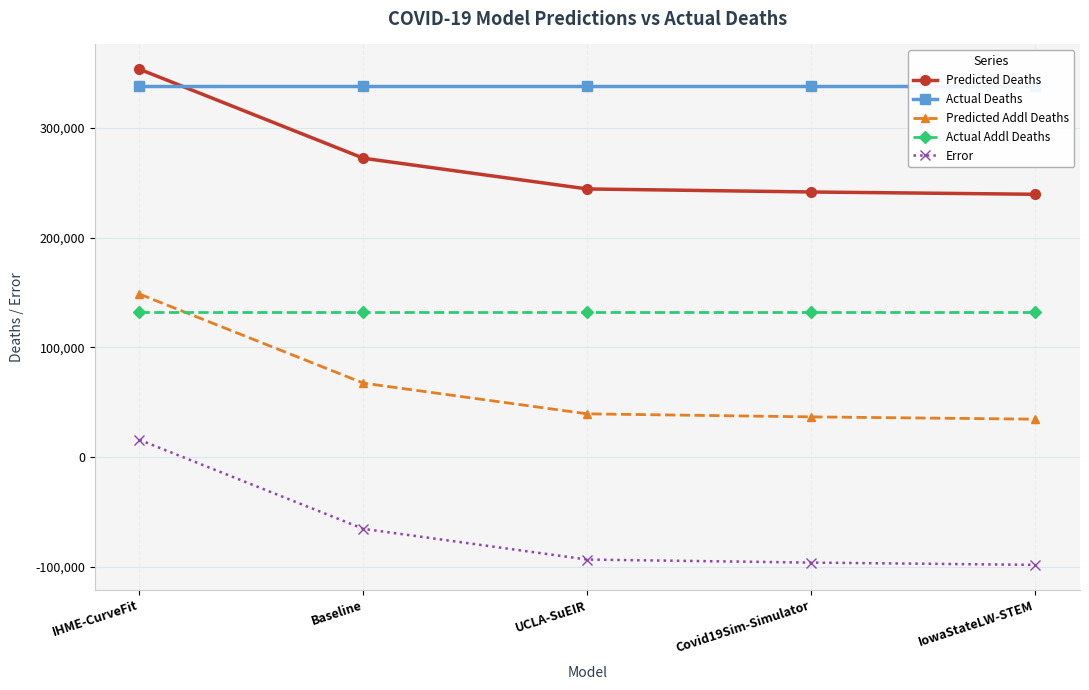

Which category has the highest value across all series?

IHME-CurveFit